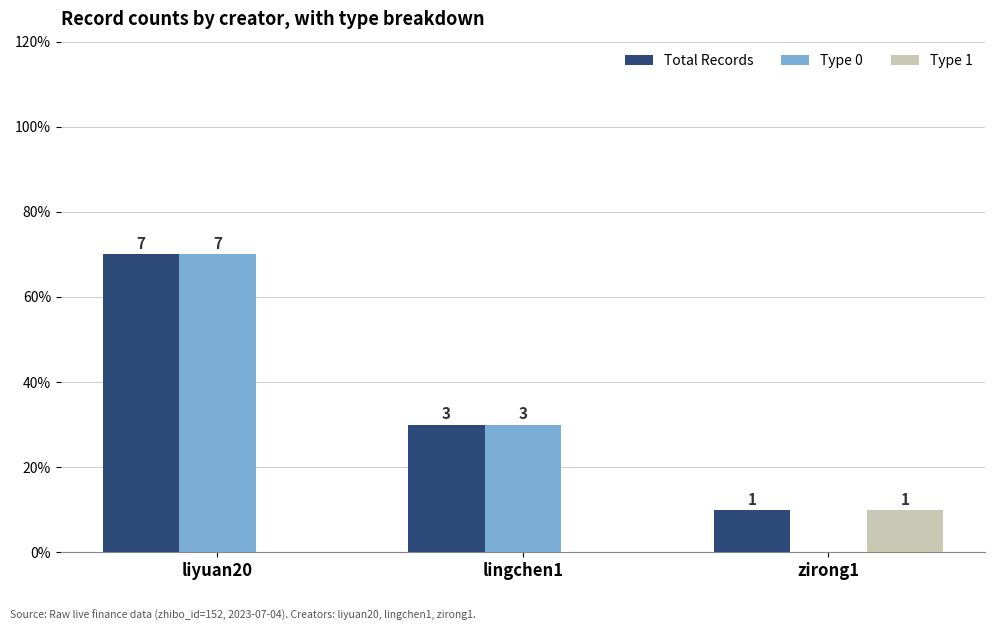

At which label is Type 1 closest to 0?

liyuan20